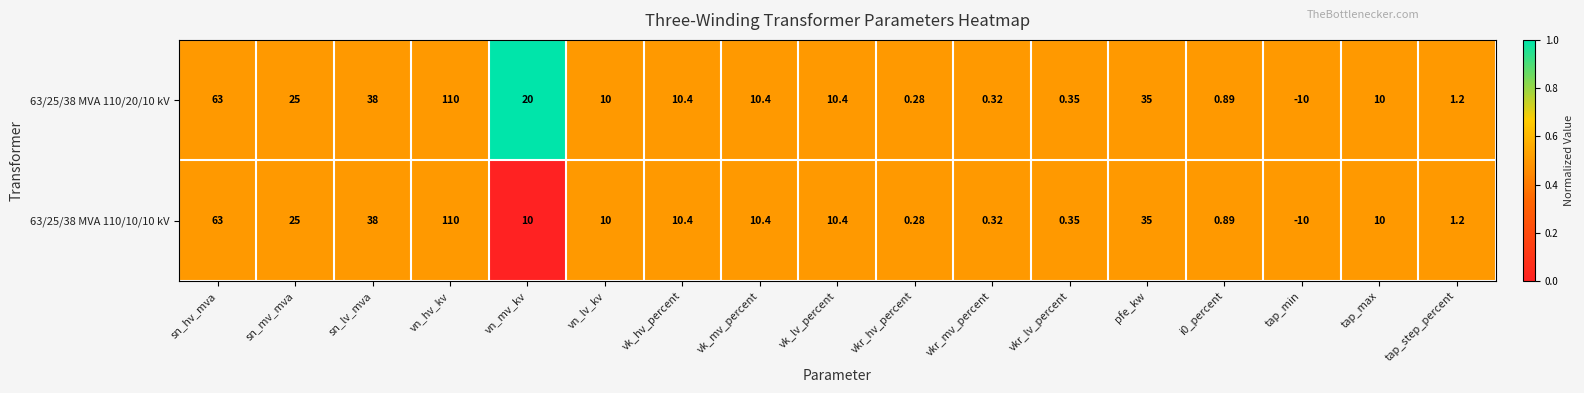

Is the value of 63/25/38 MVA 110/10/10 kV at vkr_hv_percent greater than the value of 63/25/38 MVA 110/20/10 kV at i0_percent?

No